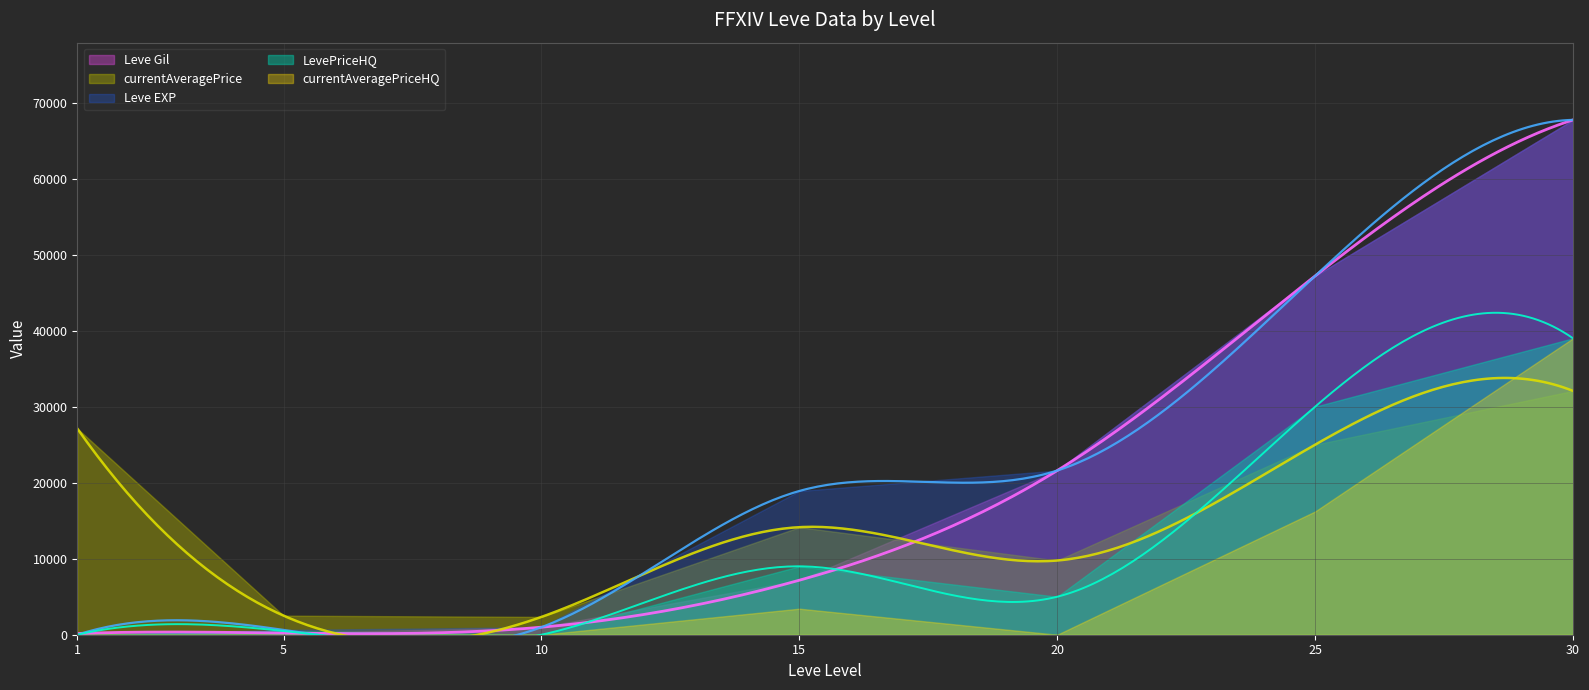

Reading left to right, what are all the values shown in this chart?

Leve Gil: 1=160	5=220	10=990	15=7170	20=21600	25=47200	30=67730
Leve EXP: 1=1	5=630	10=990	15=18910	20=21600	25=47200	30=67730
currentAveragePrice: 1=27128	5=2507	10=2342	15=14149	20=9765	25=25000	30=32076
LevePriceHQ: 1=0	5=487	10=0	15=9000	20=4999	25=30000	30=39000
currentAveragePriceHQ: 1=0	5=0	10=0	15=3426	20=0	25=16219	30=39000